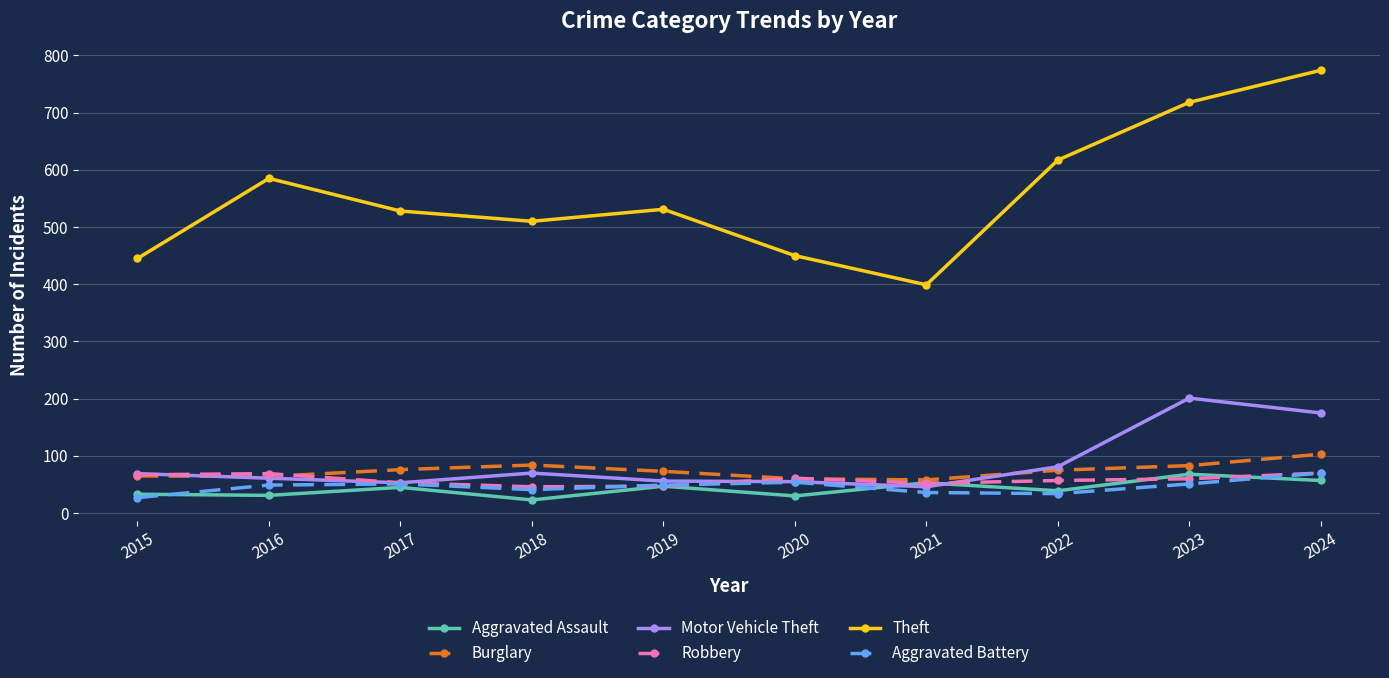

How many interior local peaks does the Theft series have?

2